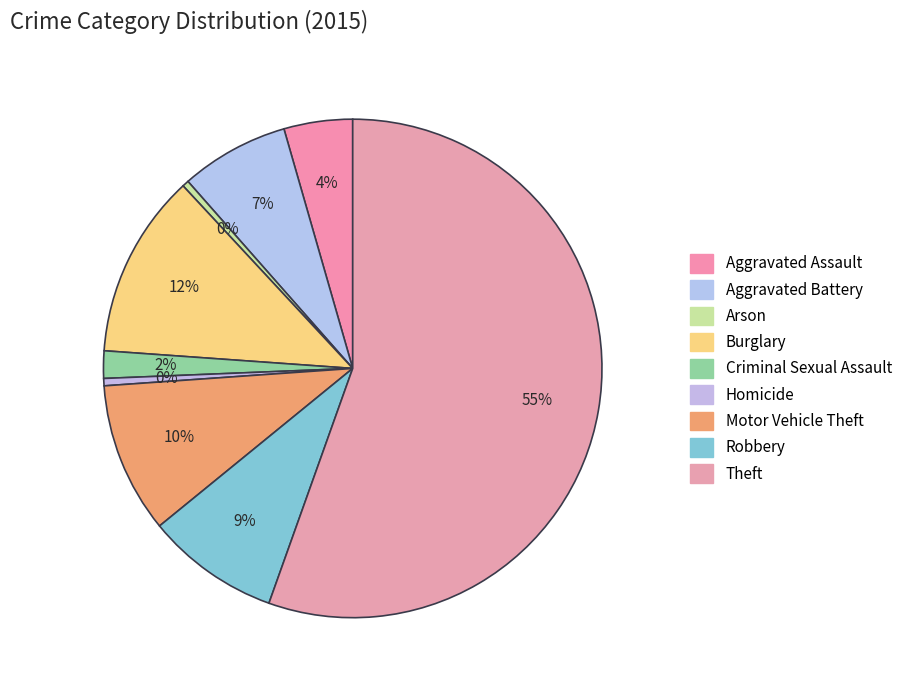

How many segments does this pie chart have?

9